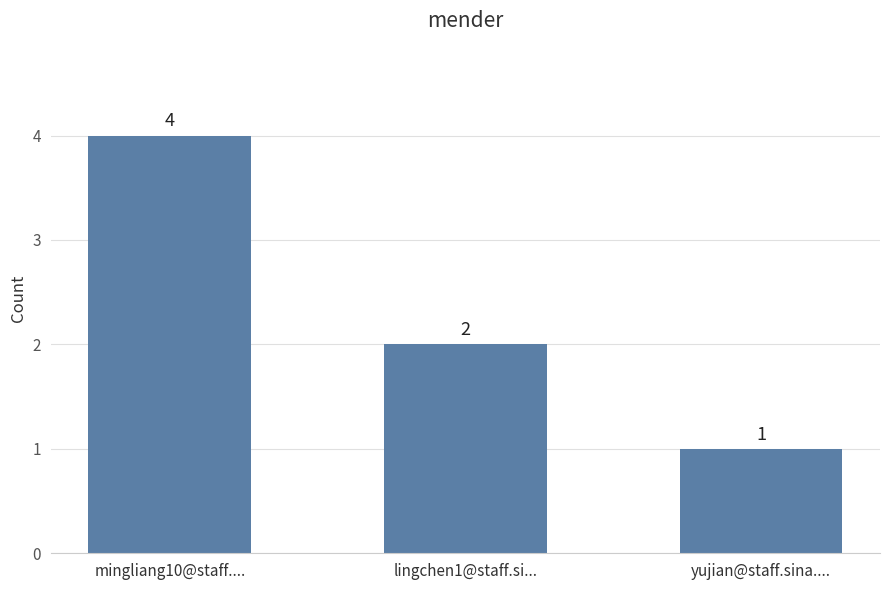

Approximately how many times larger is the value at lingchen1@staff.si... compared to mingliang10@staff....?

0.5